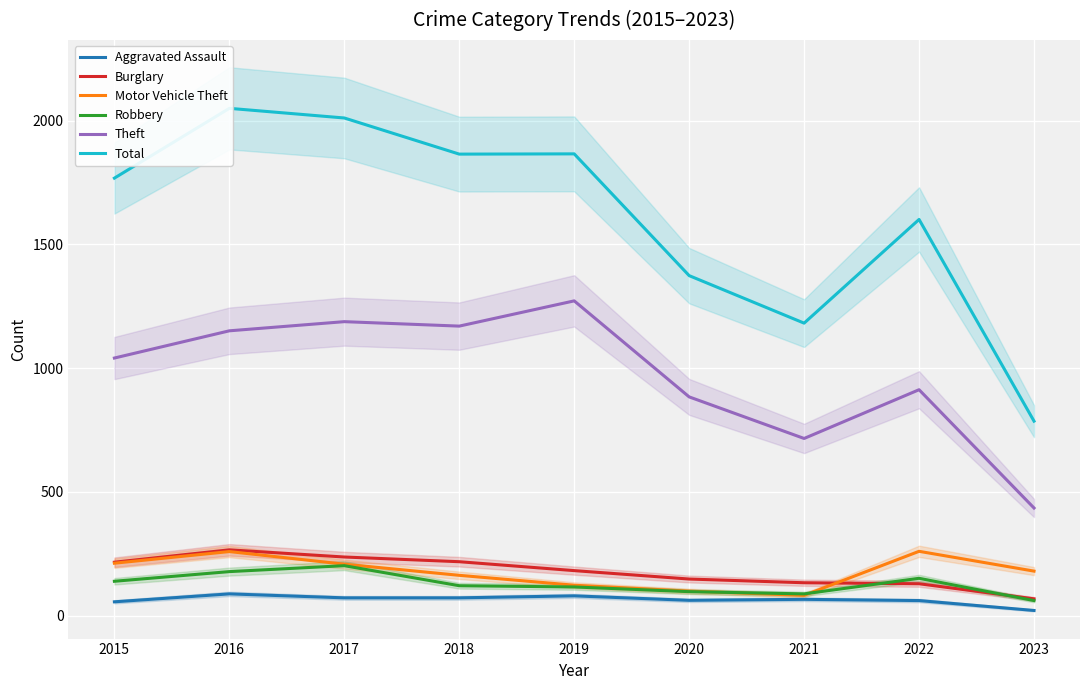

Which series has the largest total across all categories?

Total